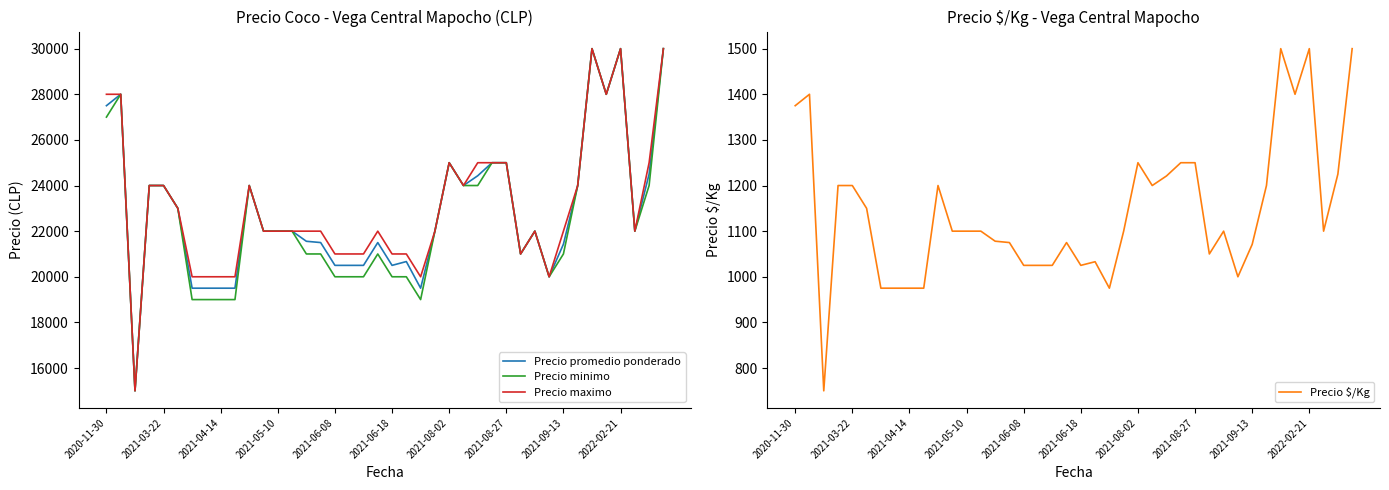

What is the sum of all Precio $/Kg values?

45728